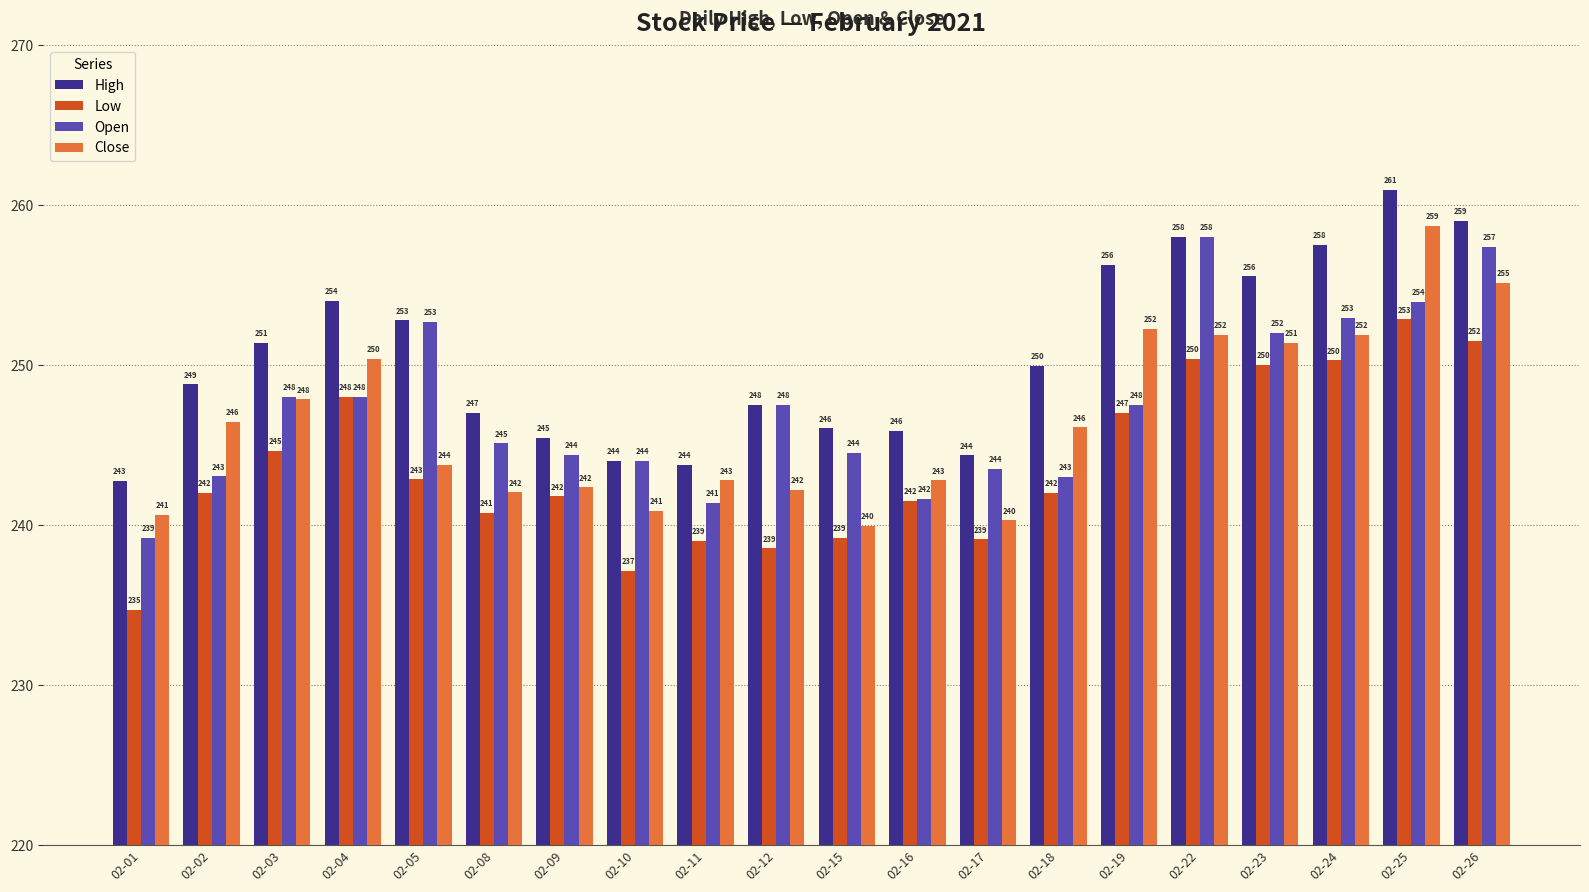

What is the minimum value shown in the chart?

234.7